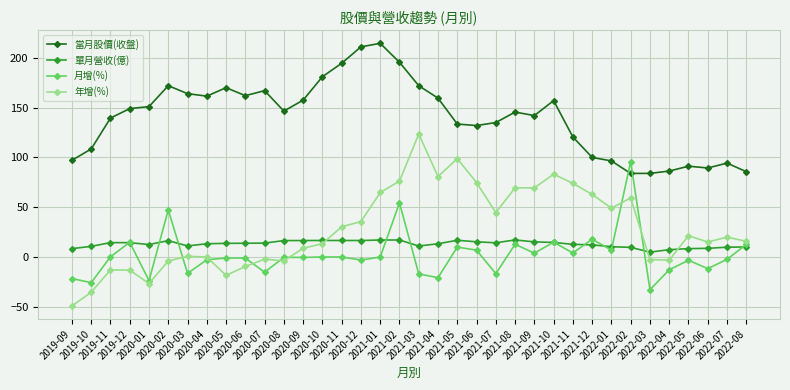

Read the 年增(%) value at 2021-07.

44.6